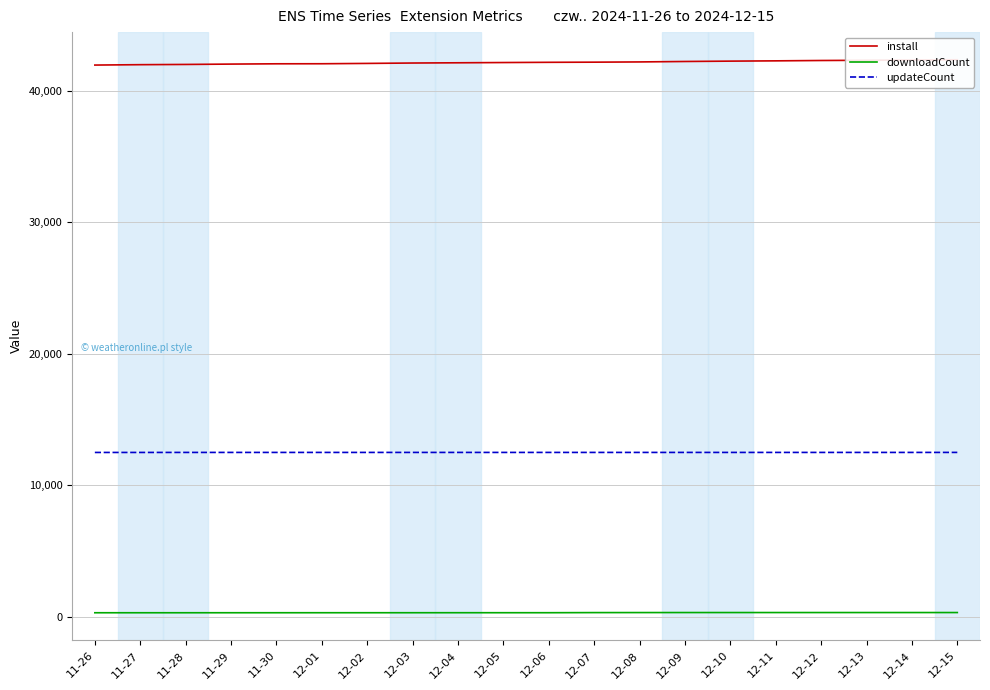

How many data points does each series have?

20